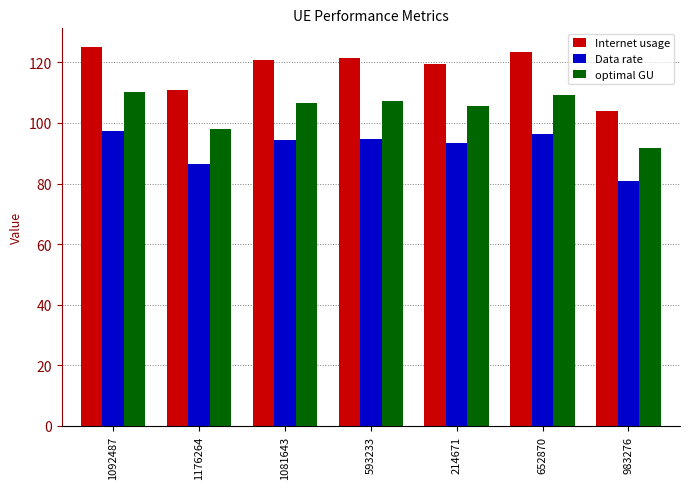

What is the sum of the Data rate values at 1081643 and 1092487?

191.7